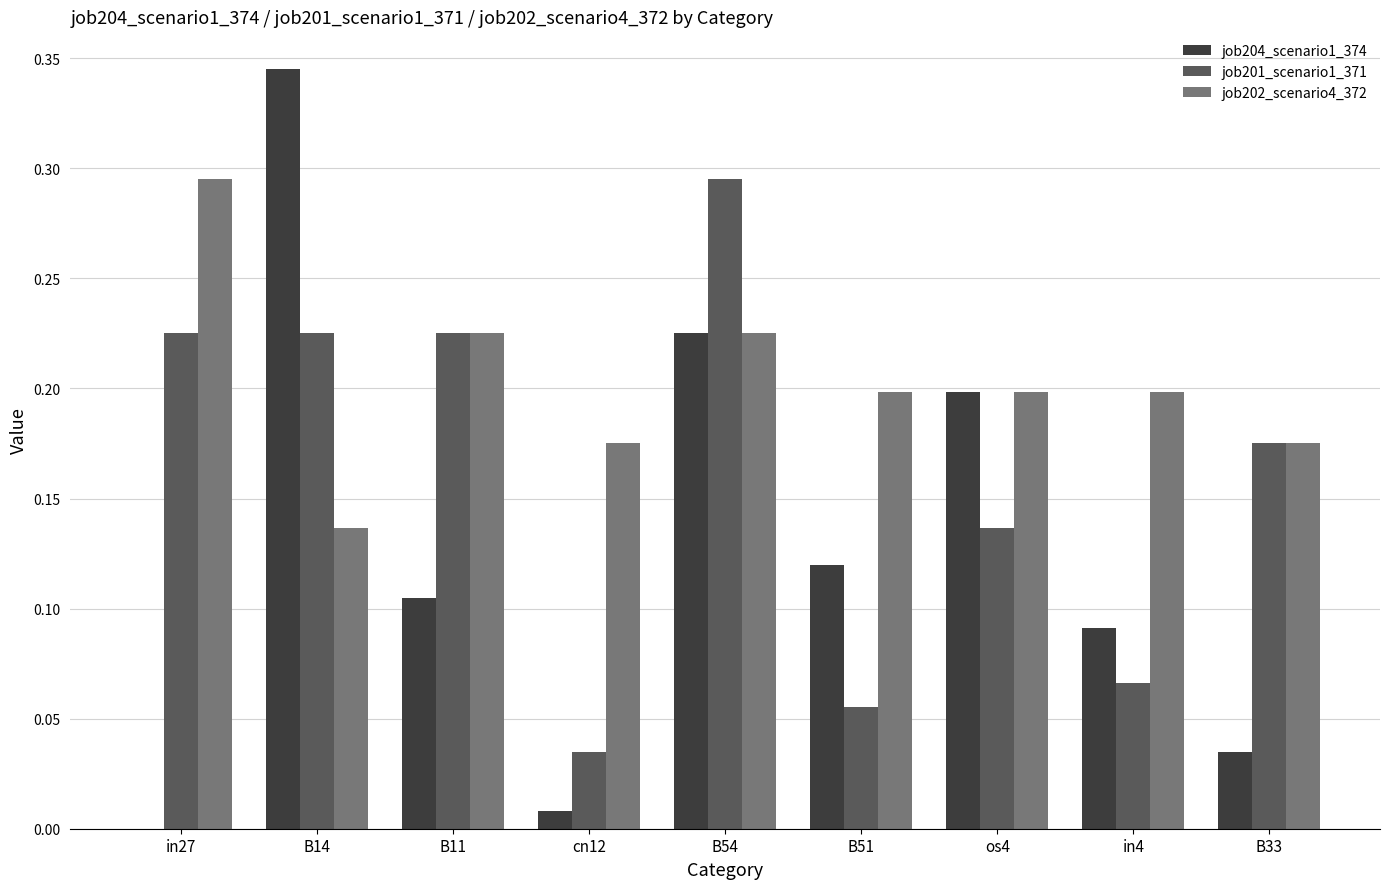

How many data points in job204_scenario1_374 are above 0?

8